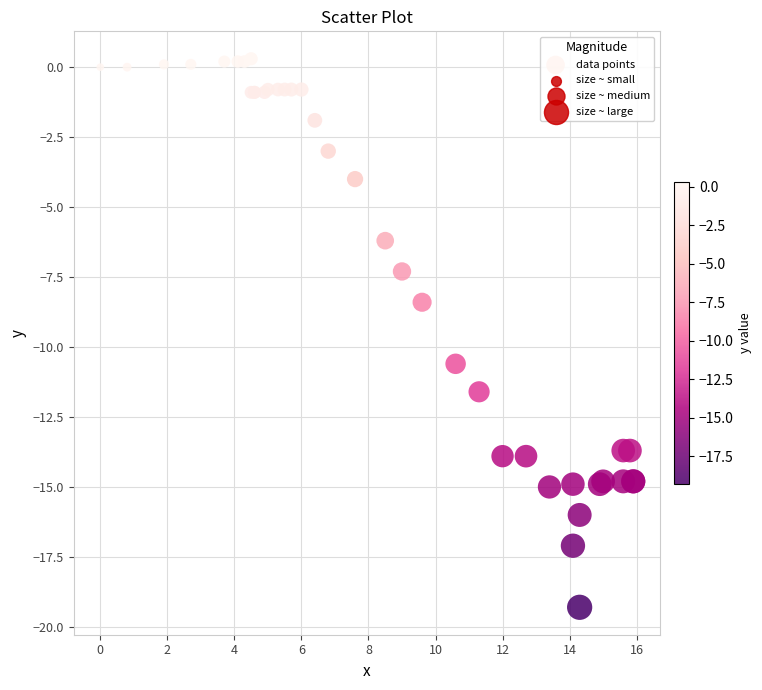

What Y value in the scatter plot is closest to -9?

-8.4